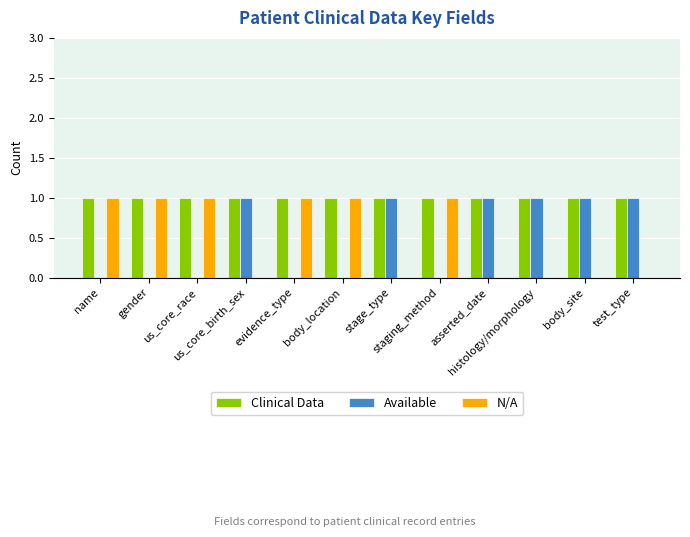

Which series has the largest total across all categories?

Clinical Data